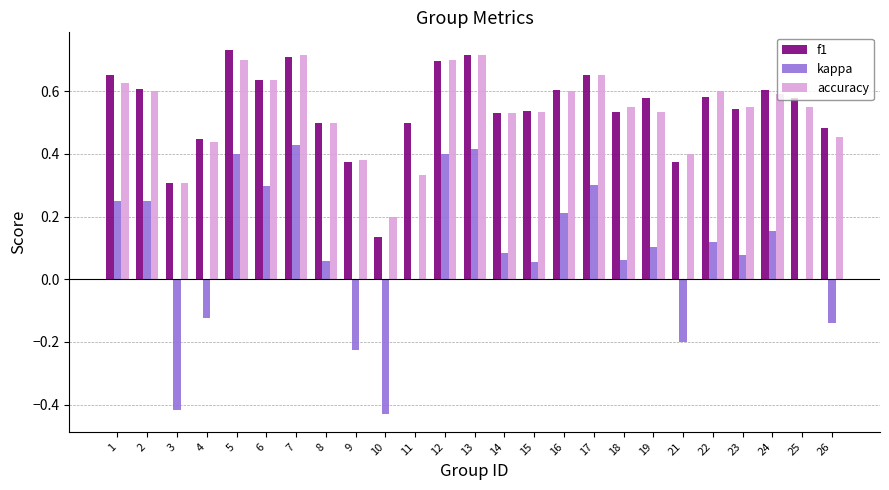

Is the value of kappa at 3 greater than the value of f1 at 10?

No